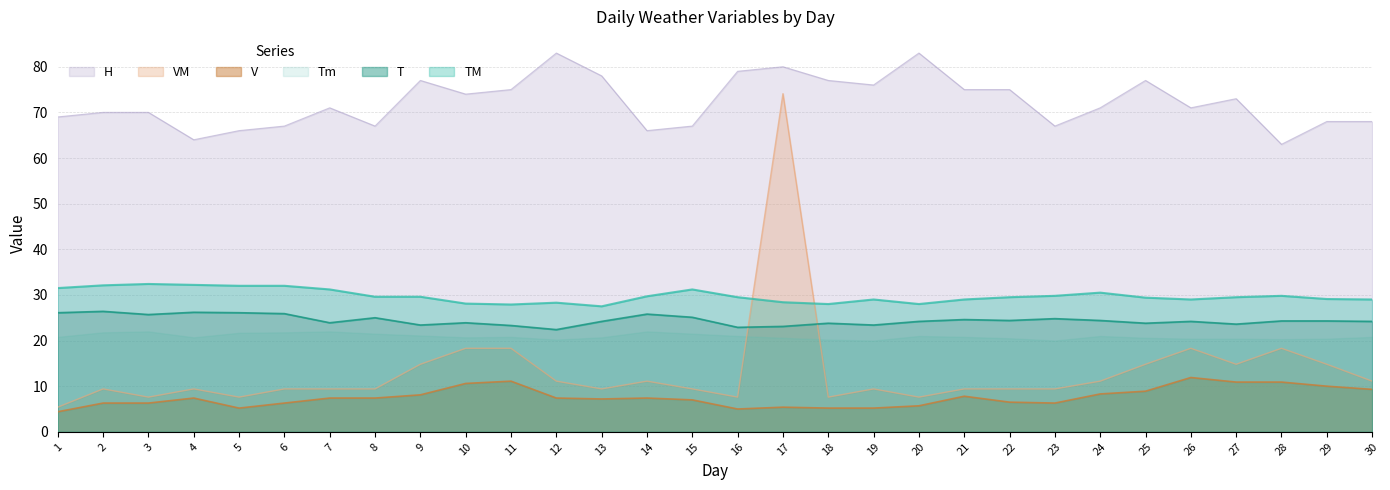

At which category is the sum across all series the highest?

17